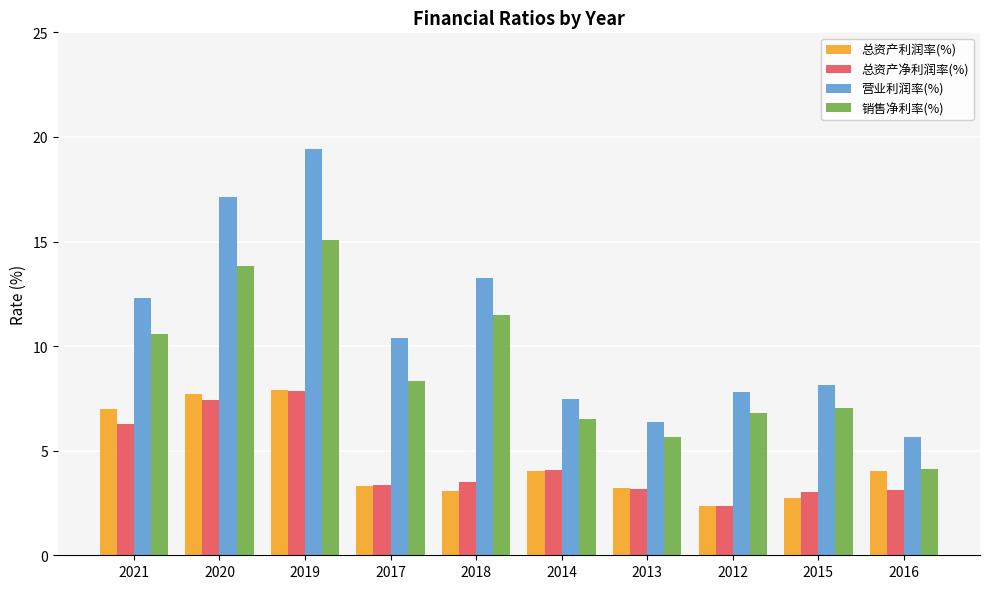

Which series has the largest total across all categories?

营业利润率(%)